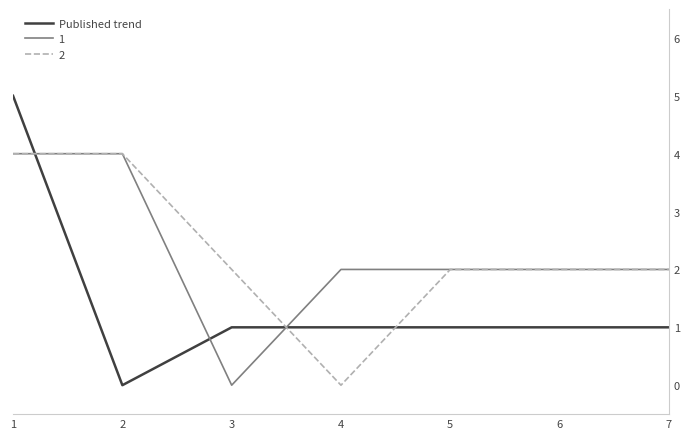

Between 1 and 6, which series saw the biggest shift?

Published trend